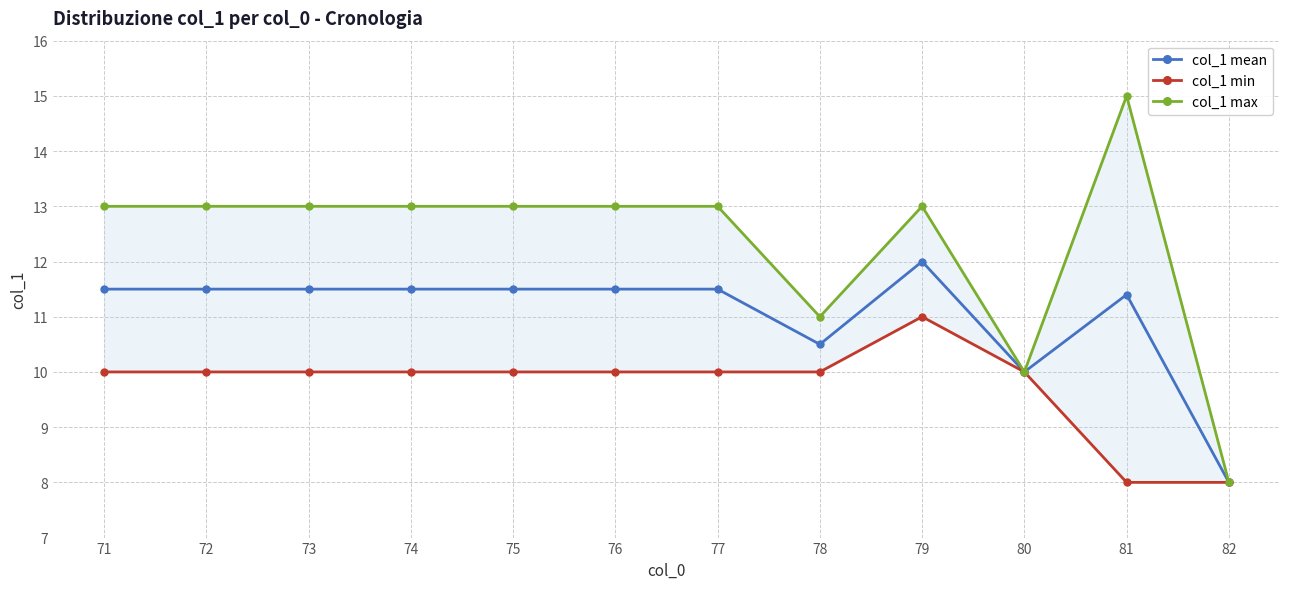

True or false: col_1 mean and col_1 min cross at least once.

False